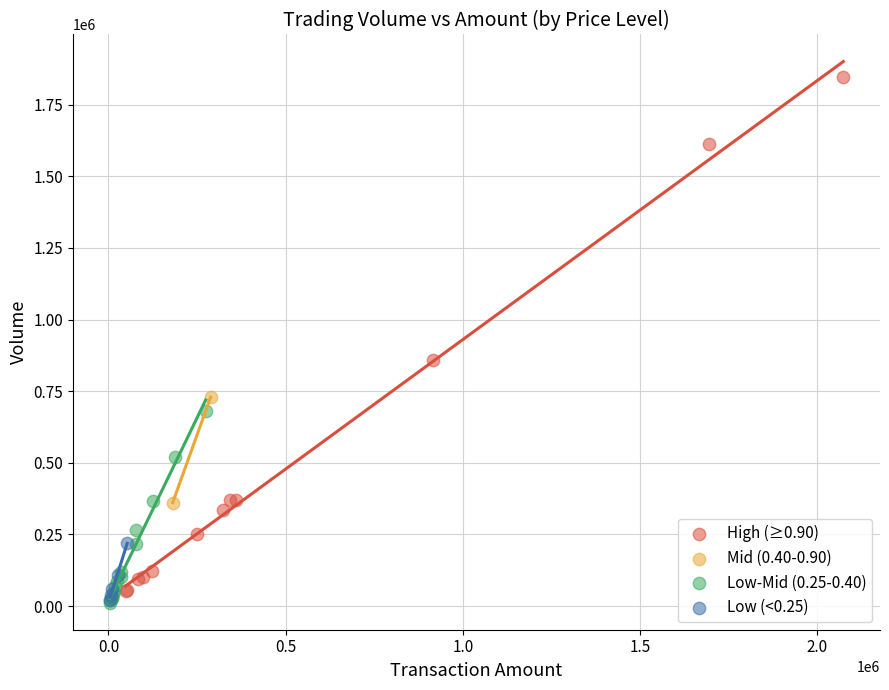

Which series contains the highest Y value?

High (≥0.90)